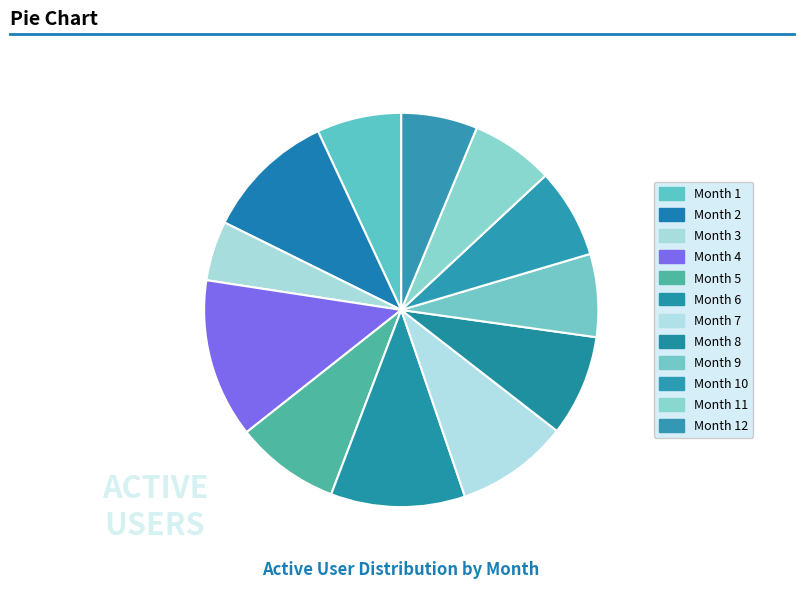

Does Month 6 represent more than half of the total?

No